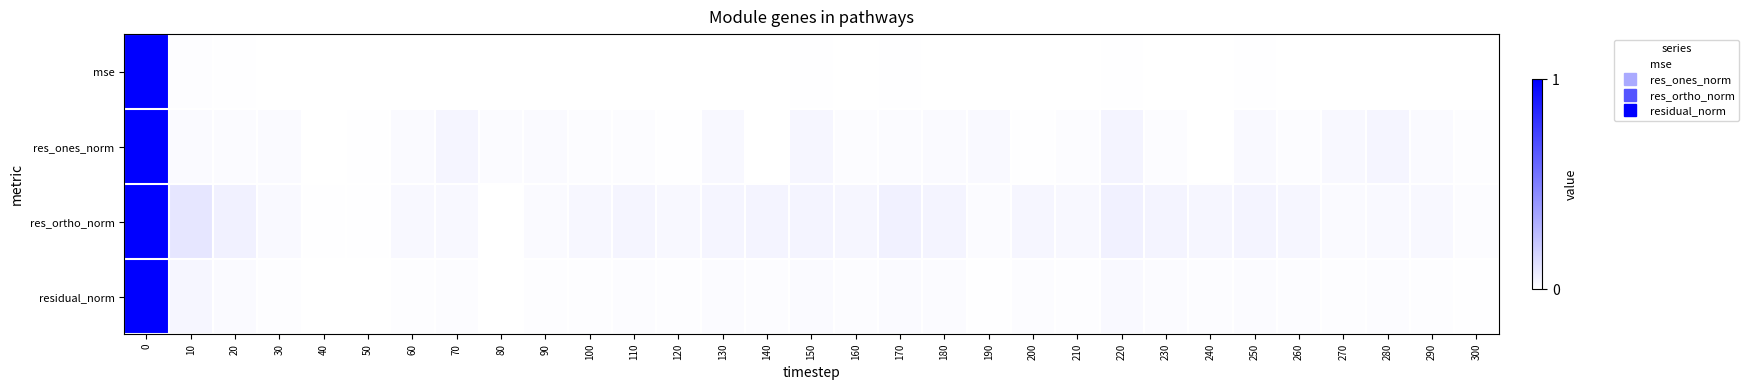

Reading left to right, list all the values displayed in this chart.

mse: 0=1.0	10=0.0	20=0.0	30=0.0	40=0.0	50=0.0	60=0.0	70=0.0	80=0.0	90=0.0	100=0.0	110=0.0	120=0.0	130=0.0	140=0.0	150=0.0	160=0.0	170=0.0	180=0.0	190=0.0	200=0.0	210=0.0	220=0.0	230=0.0	240=0.0	250=0.0	260=0.0	270=0.0	280=0.0	290=0.0	300=0.0
res_ones_norm: 0=1.0	10=0.0	20=0.0	30=0.0	40=0.0	50=0.0	60=0.0	70=0.0	80=0.0	90=0.0	100=0.0	110=0.0	120=0.0	130=0.0	140=0.0	150=0.0	160=0.0	170=0.0	180=0.0	190=0.0	200=0.0	210=0.0	220=0.0	230=0.0	240=0.0	250=0.0	260=0.0	270=0.0	280=0.0	290=0.0	300=0.0
res_ortho_norm: 0=1.0	10=0.1	20=0.1	30=0.0	40=0.0	50=0.0	60=0.0	70=0.0	80=0.0	90=0.0	100=0.0	110=0.0	120=0.0	130=0.0	140=0.0	150=0.0	160=0.0	170=0.1	180=0.0	190=0.0	200=0.0	210=0.0	220=0.1	230=0.0	240=0.0	250=0.0	260=0.0	270=0.0	280=0.0	290=0.0	300=0.0
residual_norm: 0=1.0	10=0.0	20=0.0	30=0.0	40=0.0	50=0.0	60=0.0	70=0.0	80=0.0	90=0.0	100=0.0	110=0.0	120=0.0	130=0.0	140=0.0	150=0.0	160=0.0	170=0.0	180=0.0	190=0.0	200=0.0	210=0.0	220=0.0	230=0.0	240=0.0	250=0.0	260=0.0	270=0.0	280=0.0	290=0.0	300=0.0